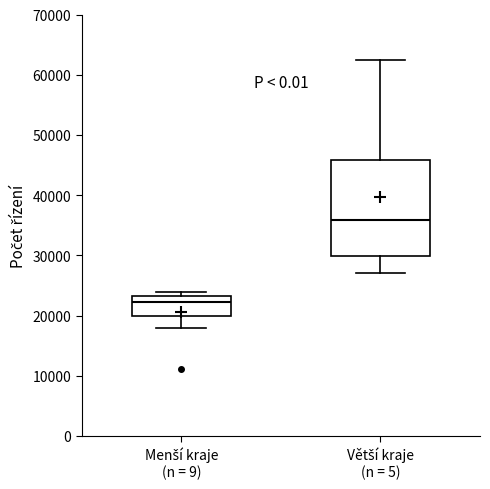

Which box is the tallest, from its lower edge to its upper edge?

Větší kraje (n = 5)